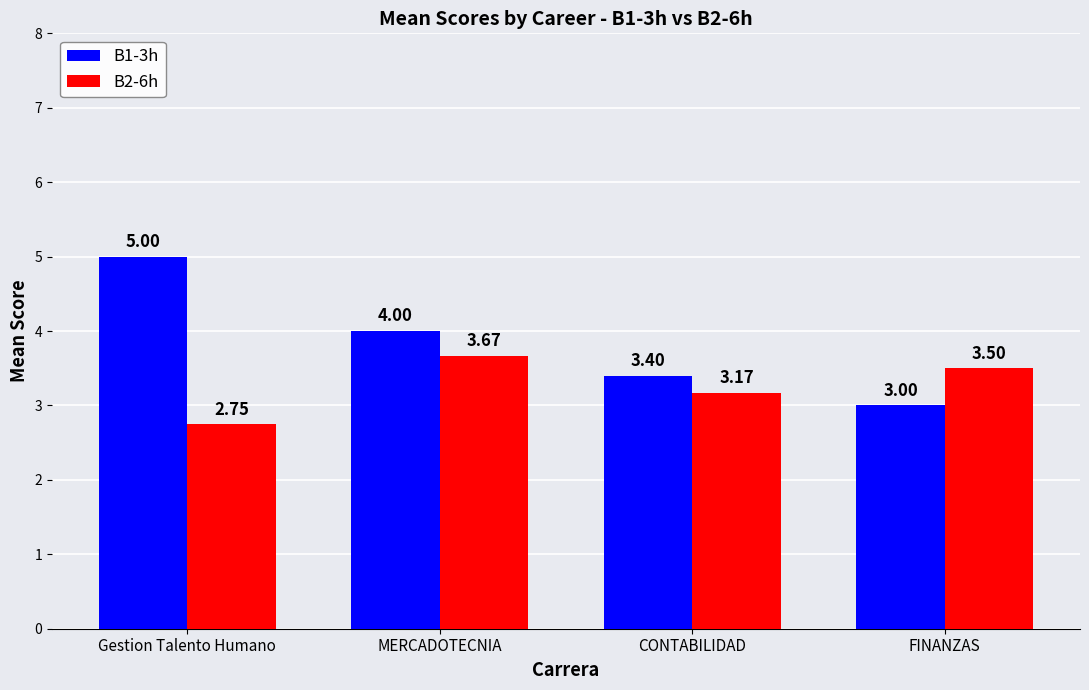

Which series has the widest spread of values?

B1-3h